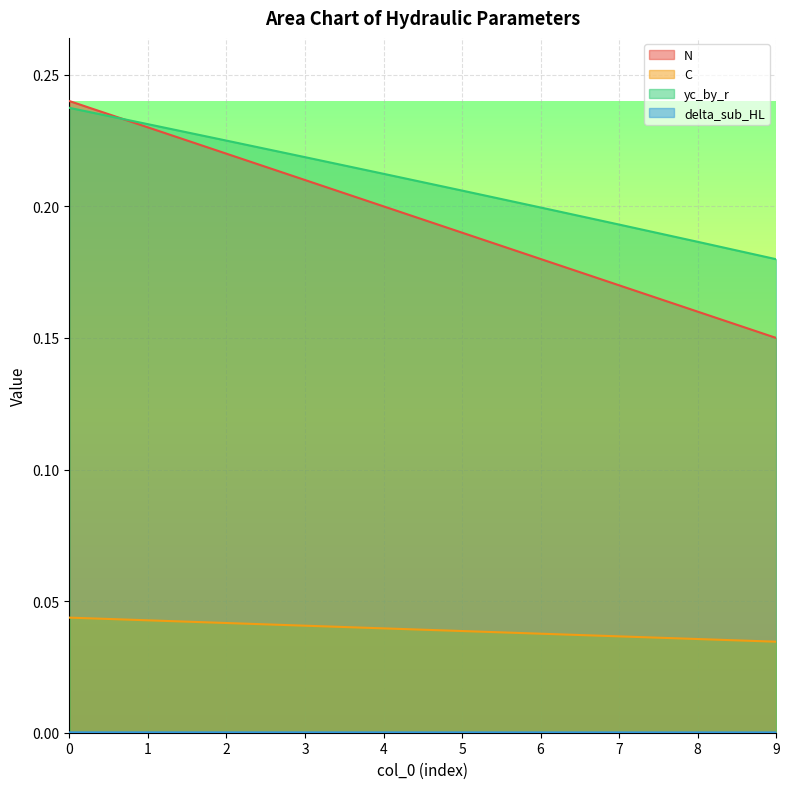

At which label does yc_by_r reach its minimum?

9